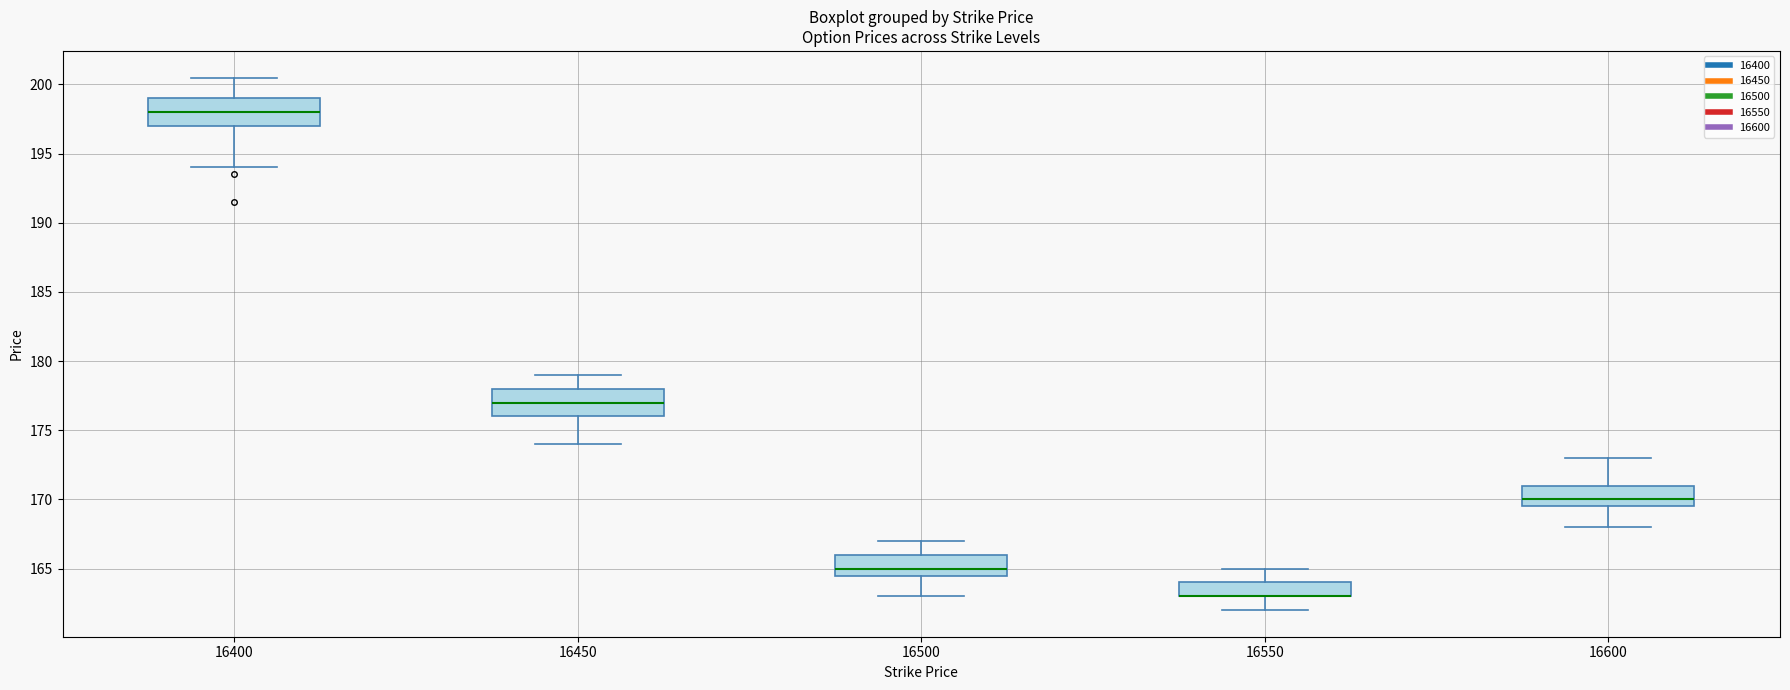

Reading left to right, read every box against the y-axis: the position of its median line, the range the box covers, and the ends of its whiskers. The values are not printed on the chart, so give them approximately, as read against the axis.

16400: median 198.0, box 197.0 to 199.0, whiskers 194.0 to 200.5
16450: median 177.0, box 176.0 to 178.0, whiskers 174.0 to 179.0
16500: median 165.0, box 164.5 to 166.0, whiskers 163.0 to 167.0
16550: median 163.0 (drawn on the box's lower edge), box 163.0 to 164.0, whiskers 162.0 to 165.0
16600: median 170.0, box 169.5 to 171.0, whiskers 168.0 to 173.0